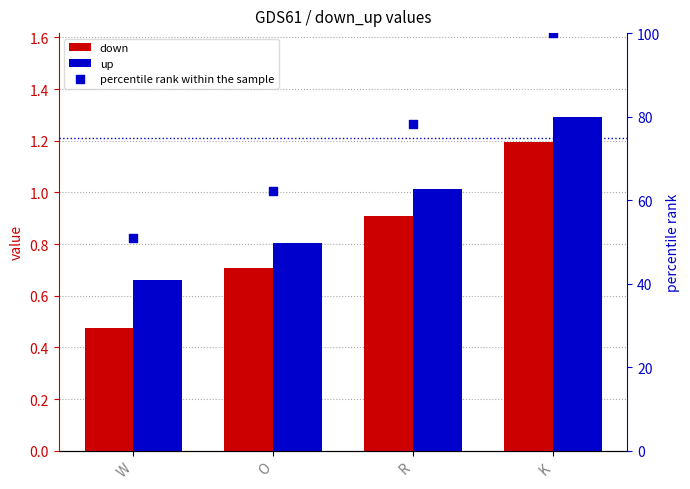

At which category is the sum across all series the highest?

K